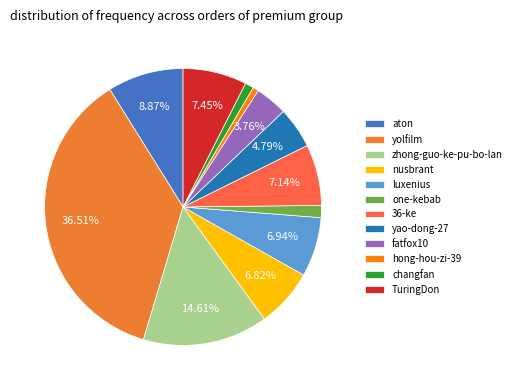

Is it true that nusbrant is 7% of the pie?

True